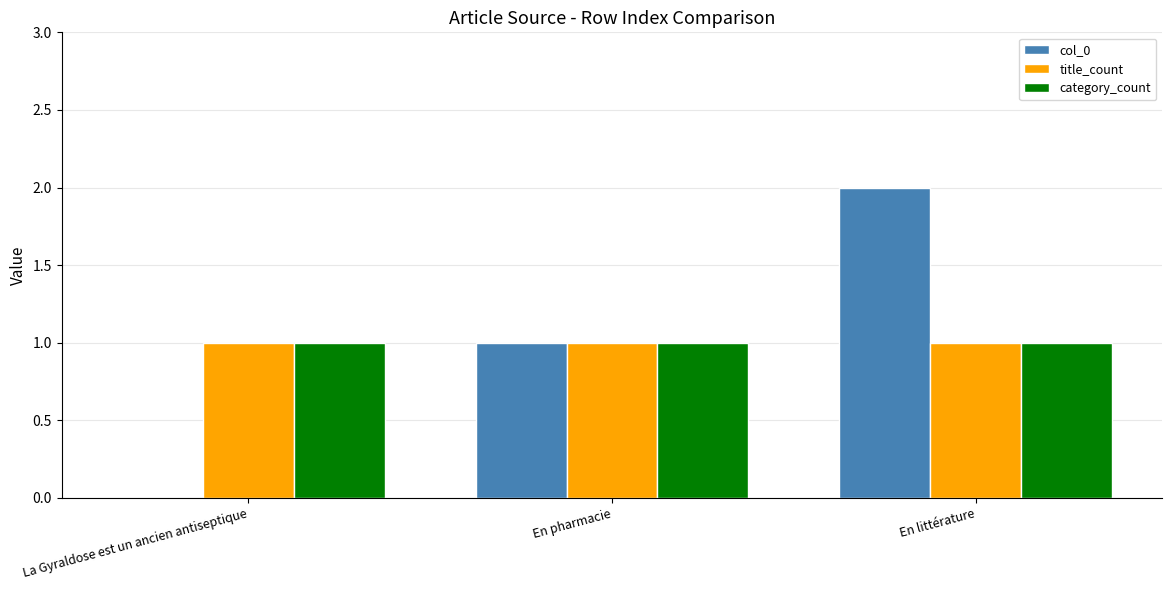

Which category has the highest value in the col_0 series?

En littérature